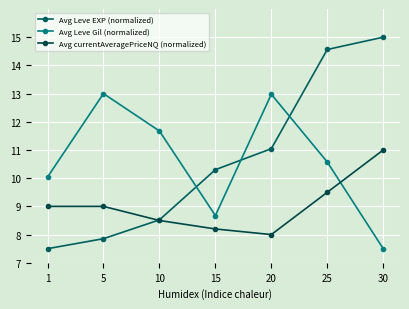

Where is Avg Leve Gil (normalized) nearest to the value 10?

1